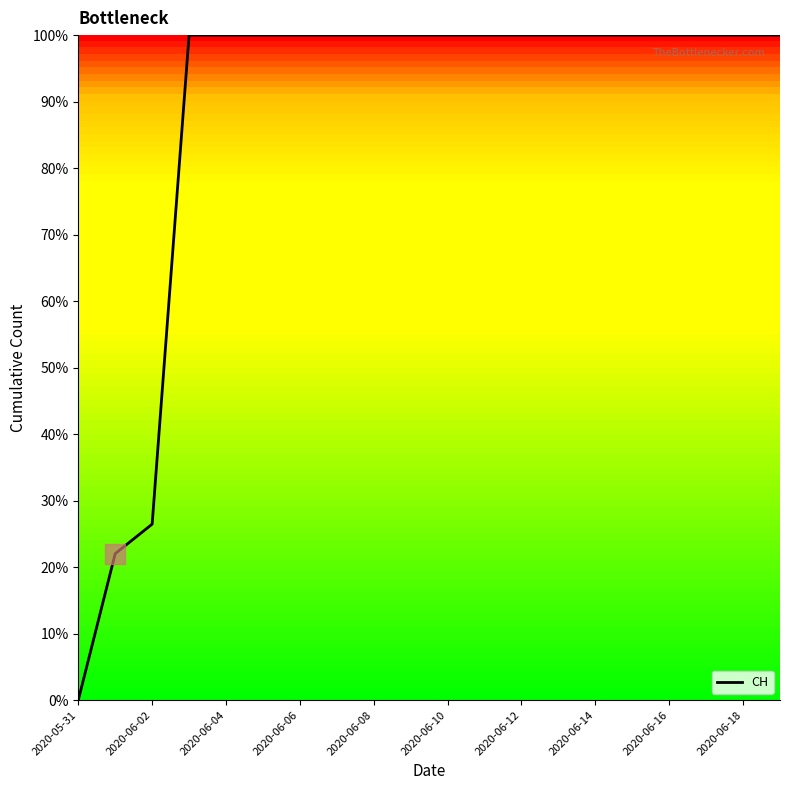

What is the maximum value shown in the chart?

100.0